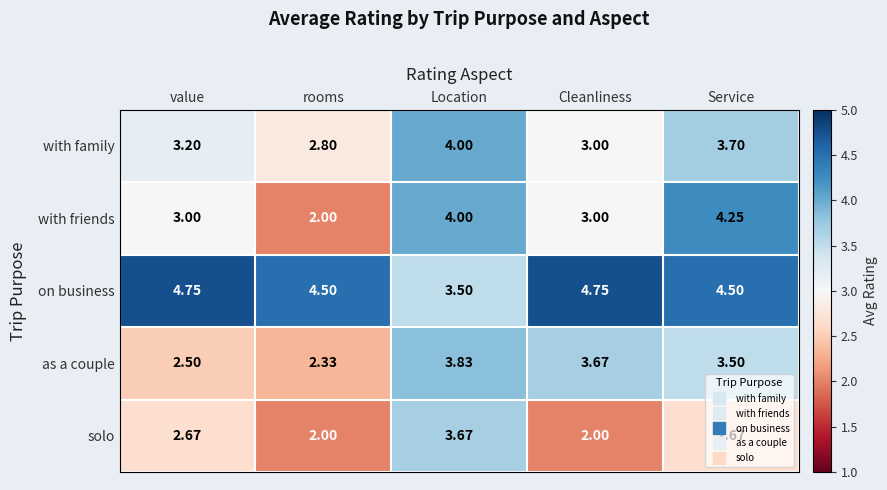

Which series has the largest total across all categories?

on business